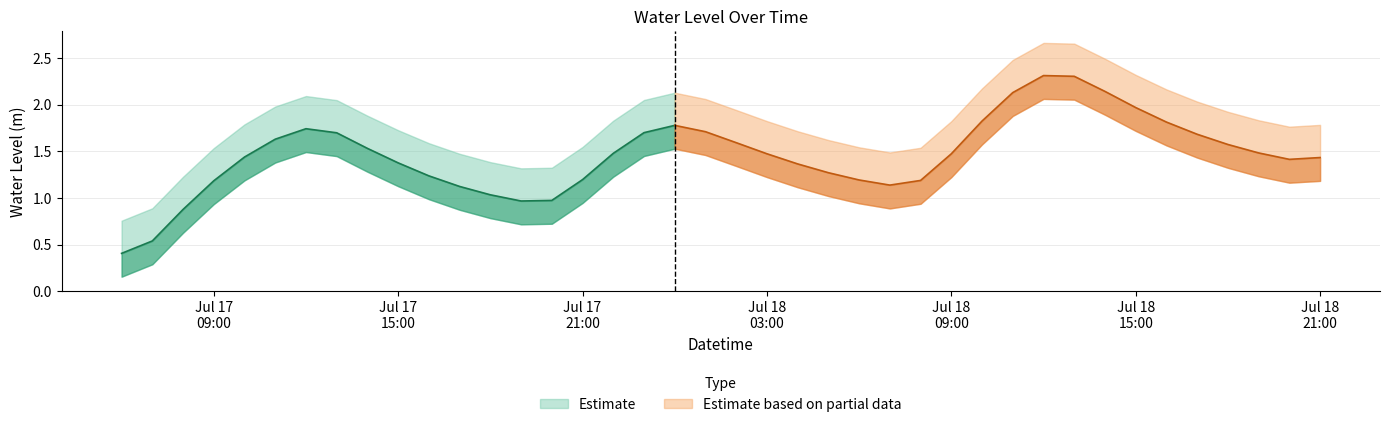

How many data points are above 1?

35